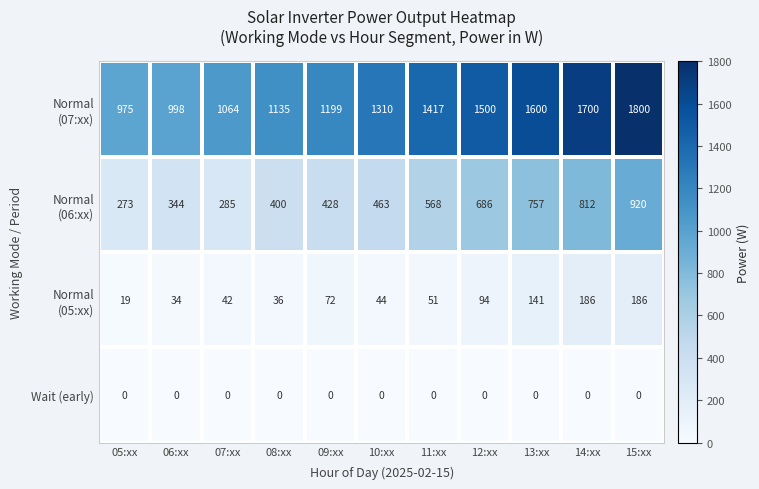

What is the difference between the highest and lowest values at 12:xx?

1500